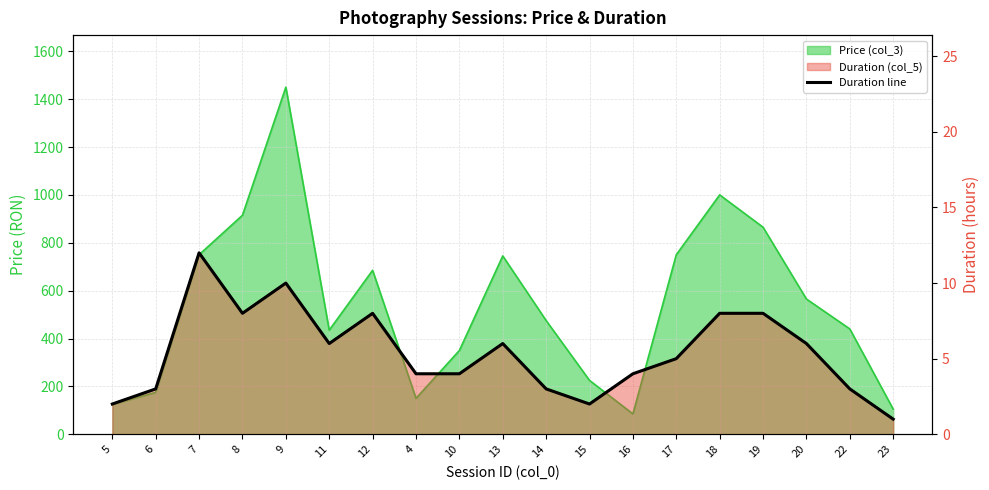

What position from the right is 9?

15